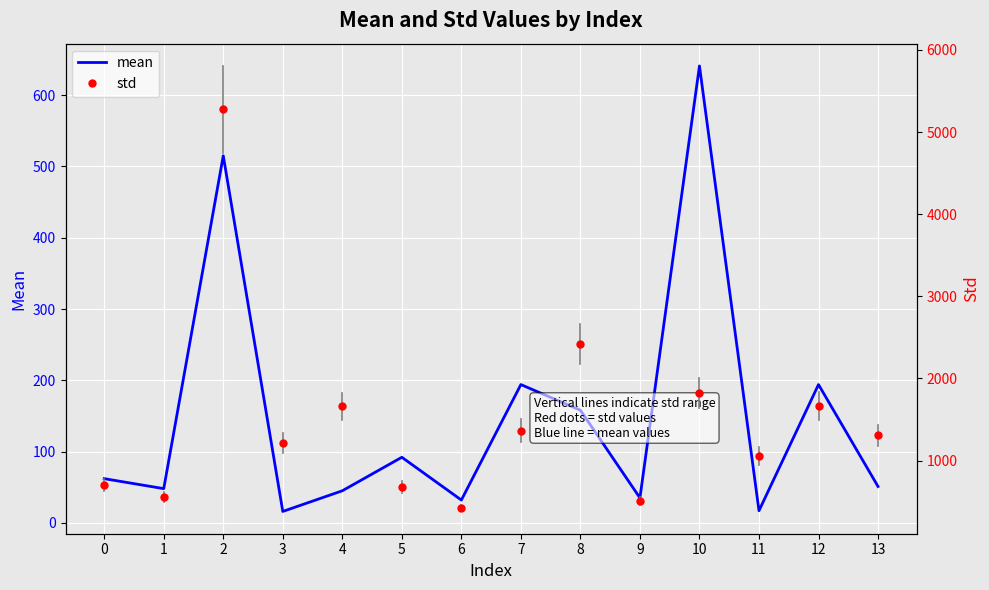

Which series has the largest range (max minus min)?

std